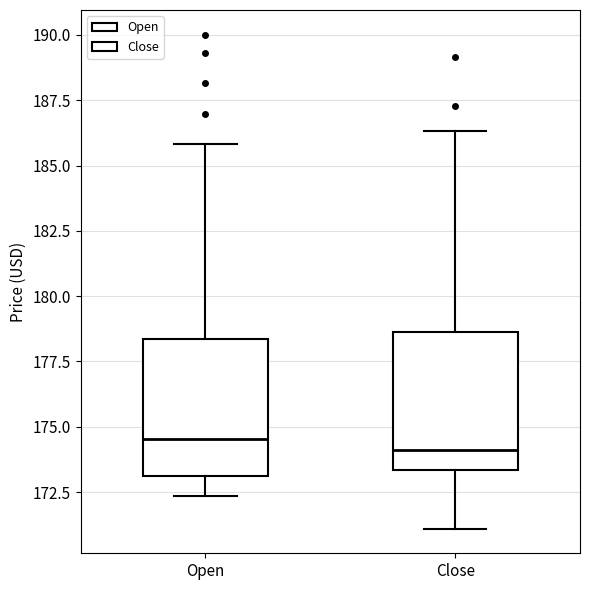

Reading left to right, transcribe this box plot: for each box, give where its median line is, the range the box spans, and where its two whiskers end, as read against the y-axis. The values are not printed on the chart, so give them approximately, as read against the axis.

Open: median 174.5, box 173.0 to 178.5, whiskers 172.5 to 186.0
Close: median 174.0, box 173.5 to 178.5, whiskers 171.0 to 186.5